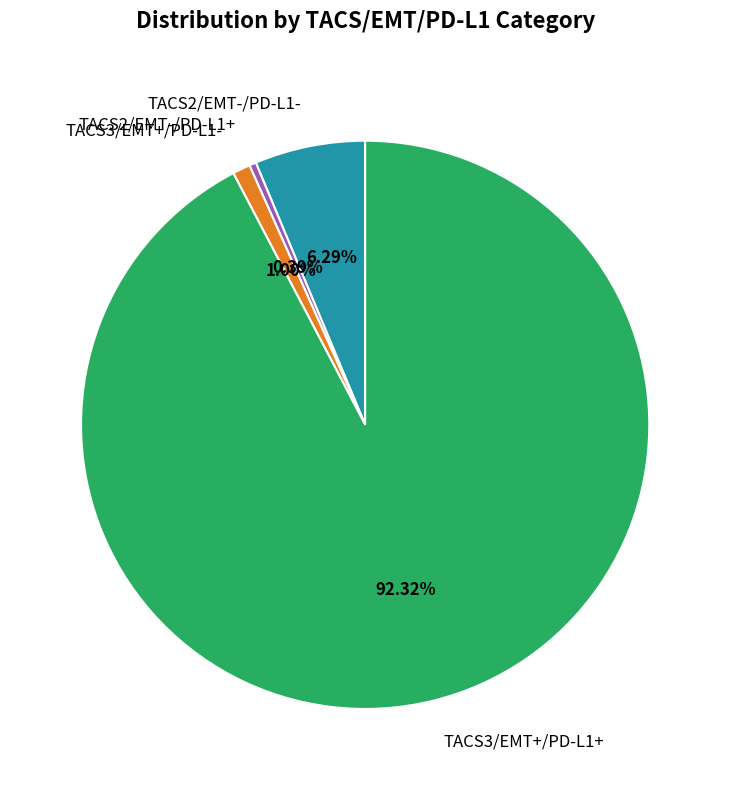

How many slices are in this pie chart?

4